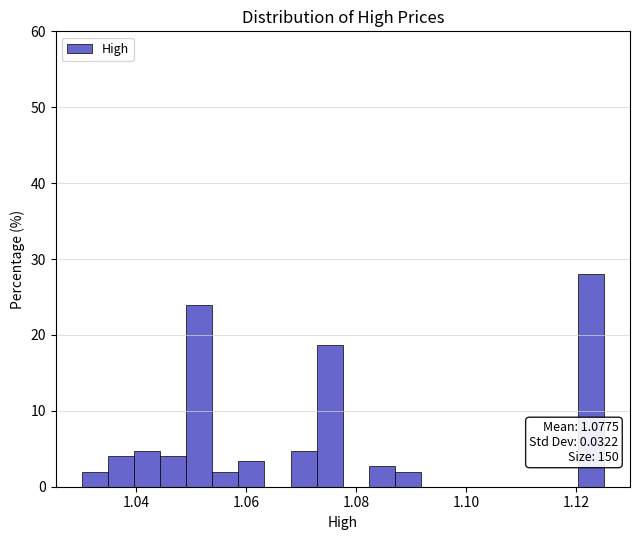

Read against the x-axis, roughly where is the centre of the tallest bar?

1.122